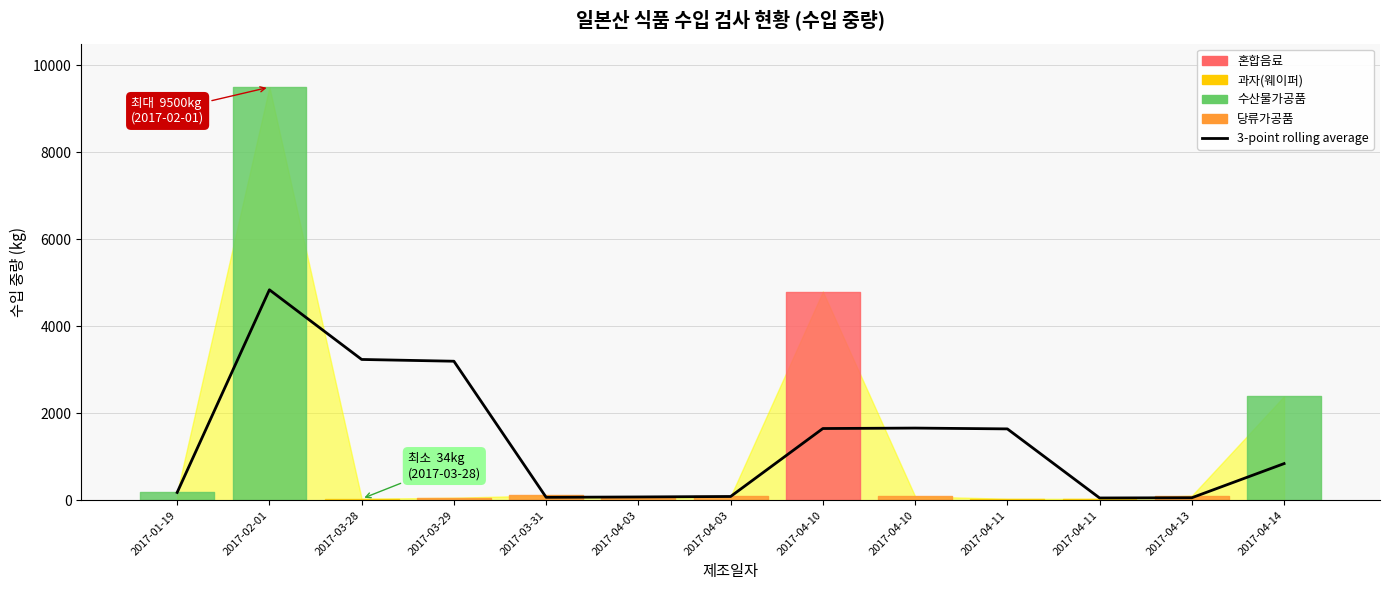

The value at 2017-04-14 is 843.0. True or false?

True